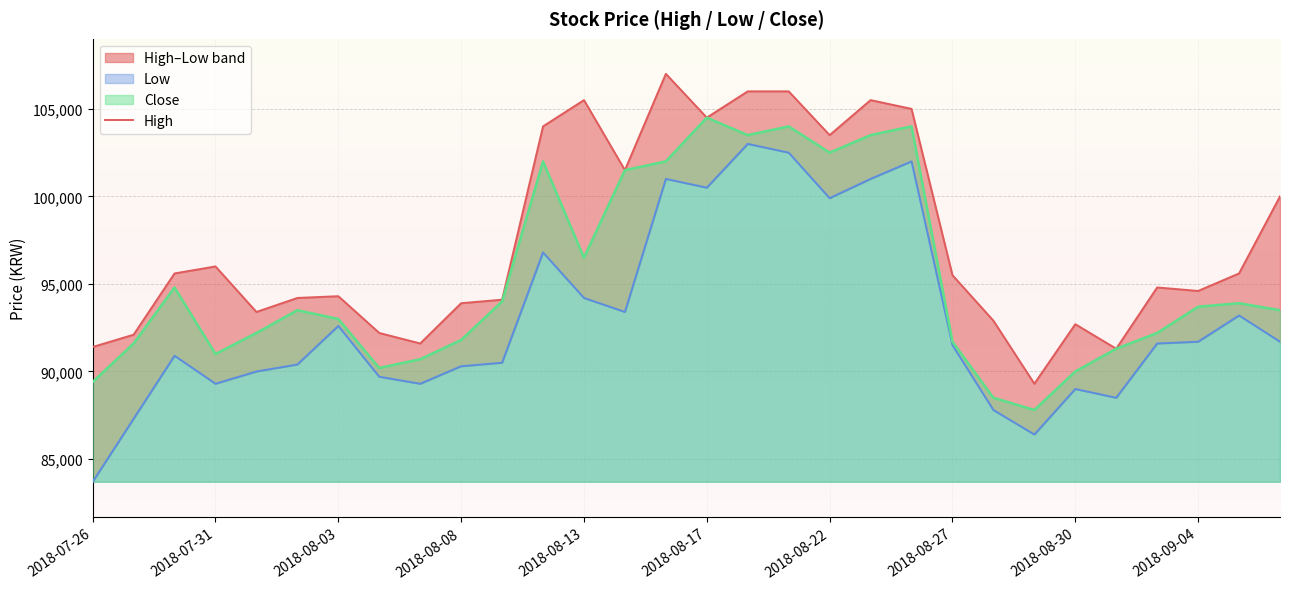

At which label is Close closest to 96150?

2018-08-13